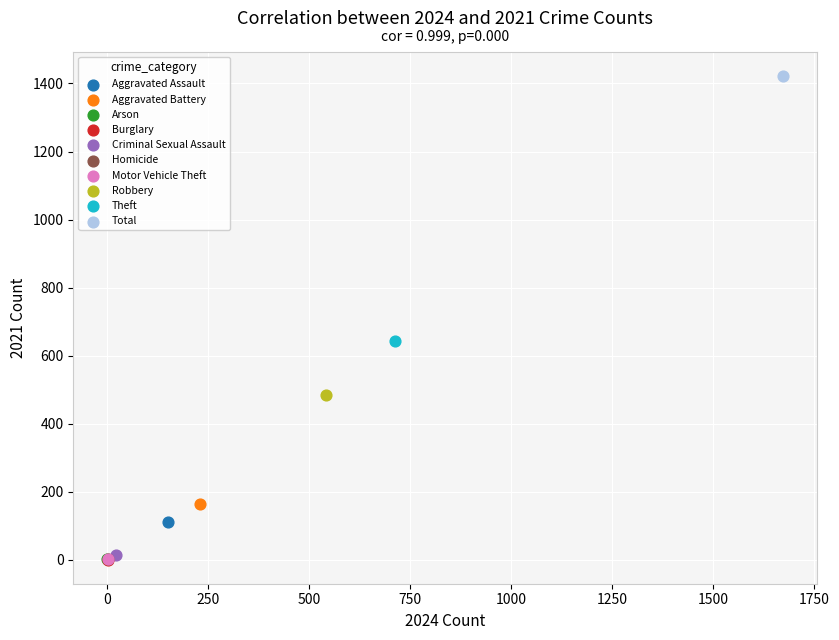

What are all the series names shown in the legend?

Aggravated Assault, Aggravated Battery, Arson, Burglary, Criminal Sexual Assault, Homicide, Motor Vehicle Theft, Robbery, Theft, Total